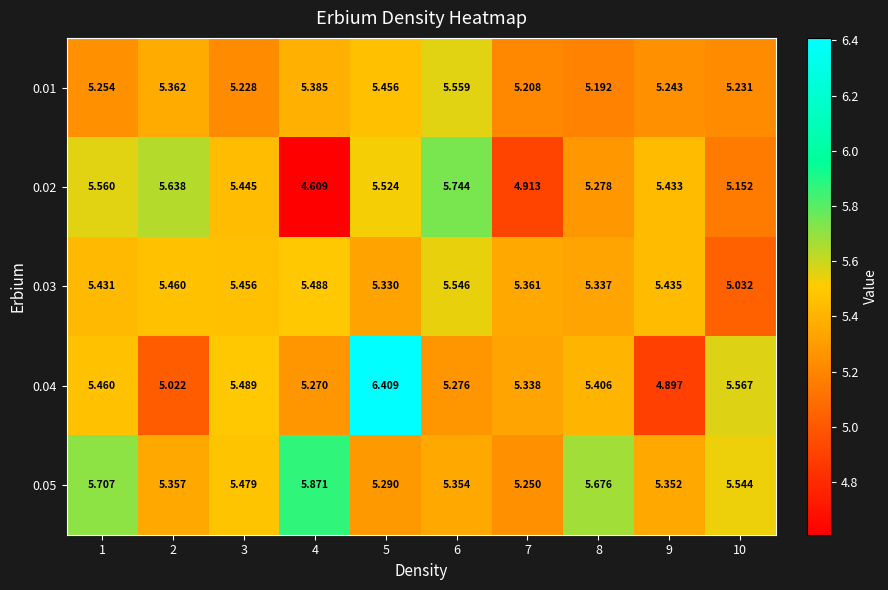

Is the value of 0.03 at 7 greater than the value of 0.05 at 3?

No